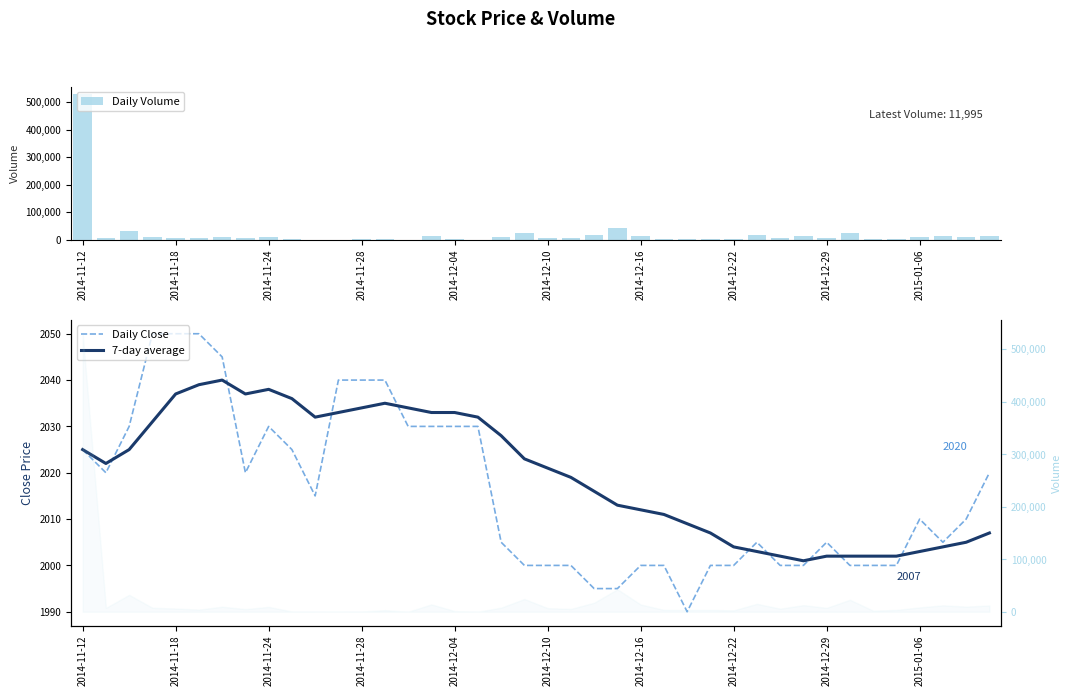

What is the average value of the 7-day average series?

2020